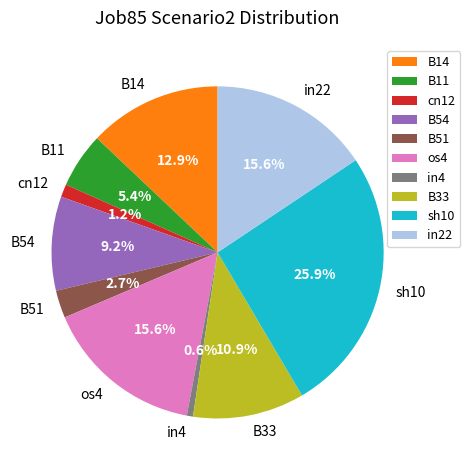

How many slices are in this pie chart?

10